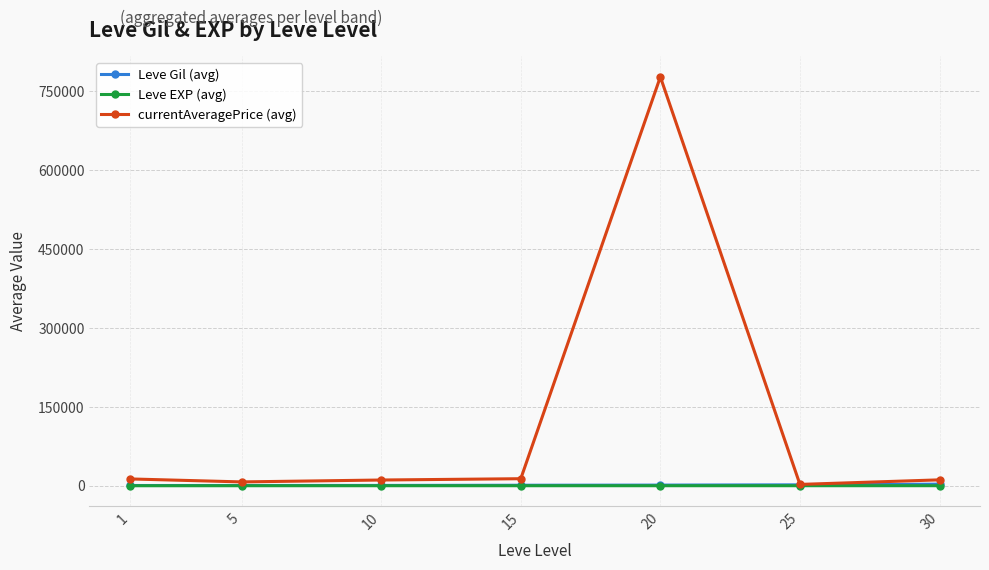

Which series has the widest spread of values?

currentAveragePrice (avg)